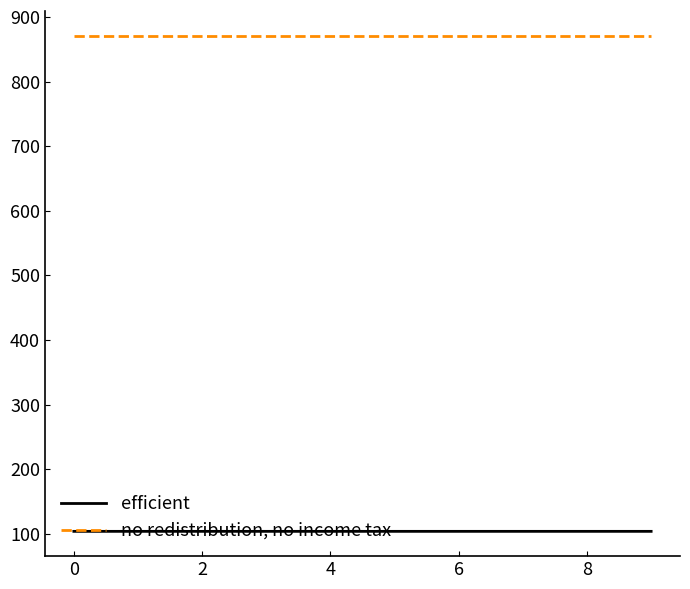

Rank the series by their maximum value, from lowest to highest.

efficient, no redistribution, no income tax